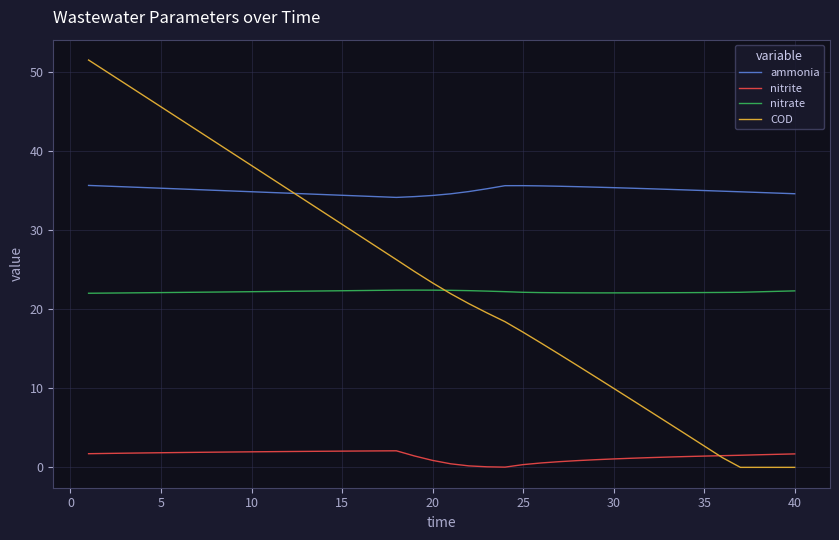

How many values in the COD series exceed 23?

20